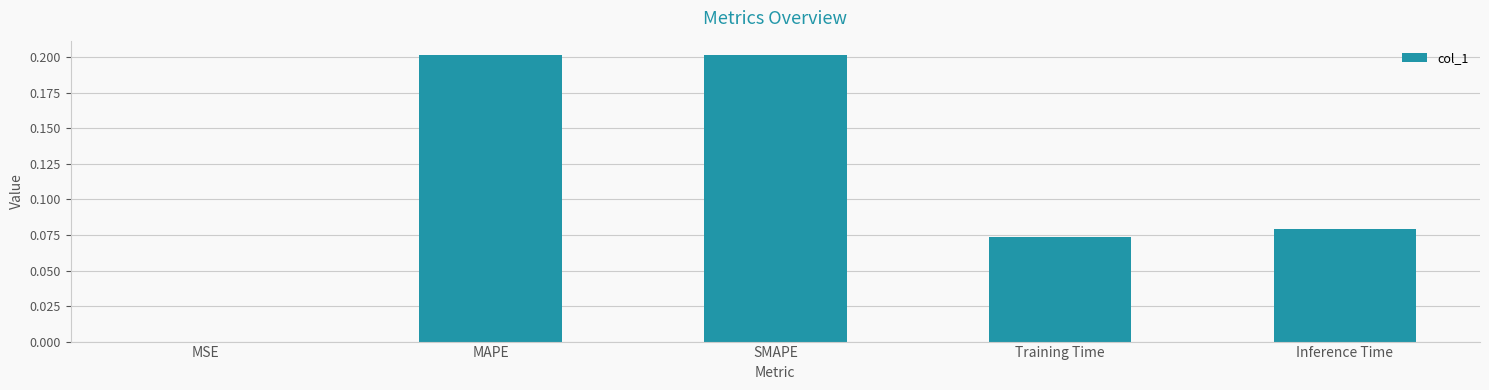

What is the sum of the values at MAPE and Training Time?

0.3